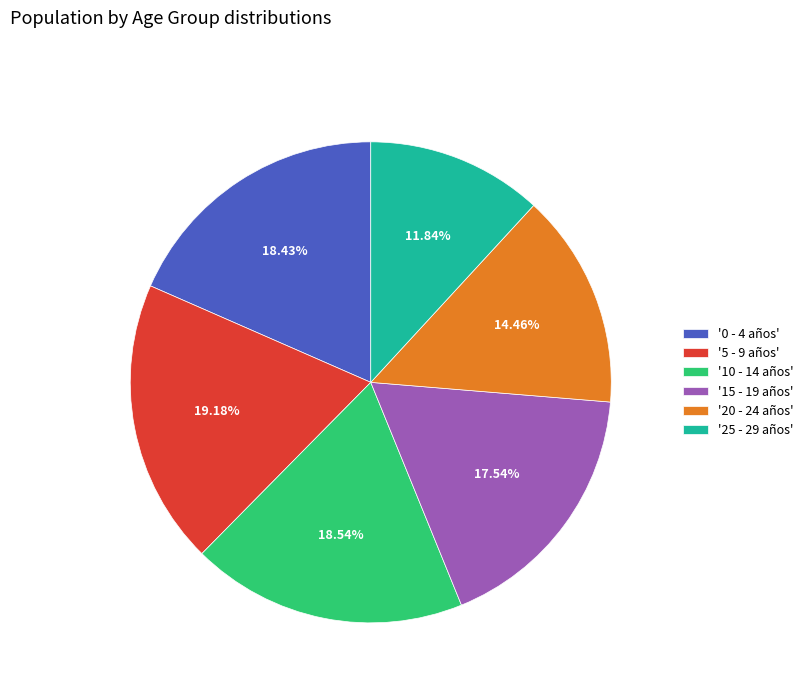

Do '15 - 19 años' and '20 - 24 años' together represent more than half of the pie?

No